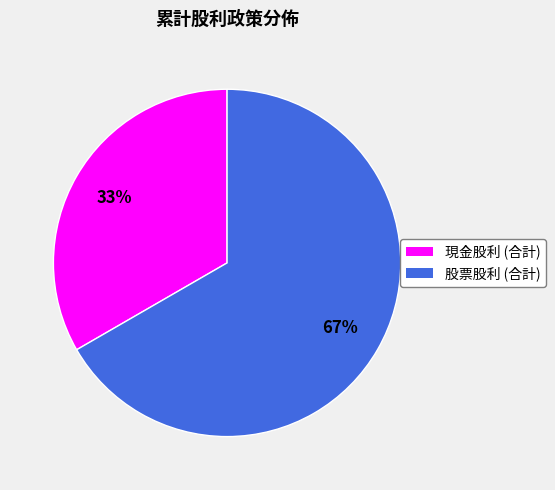

Between 現金股利 (合計) and 股票股利 (合計), which is larger?

股票股利 (合計)